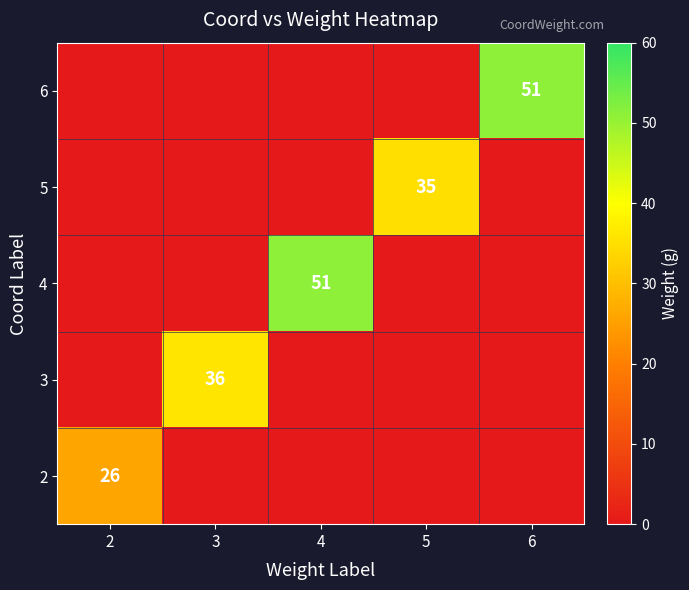

At how many categories does at least one series exceed 19?

5